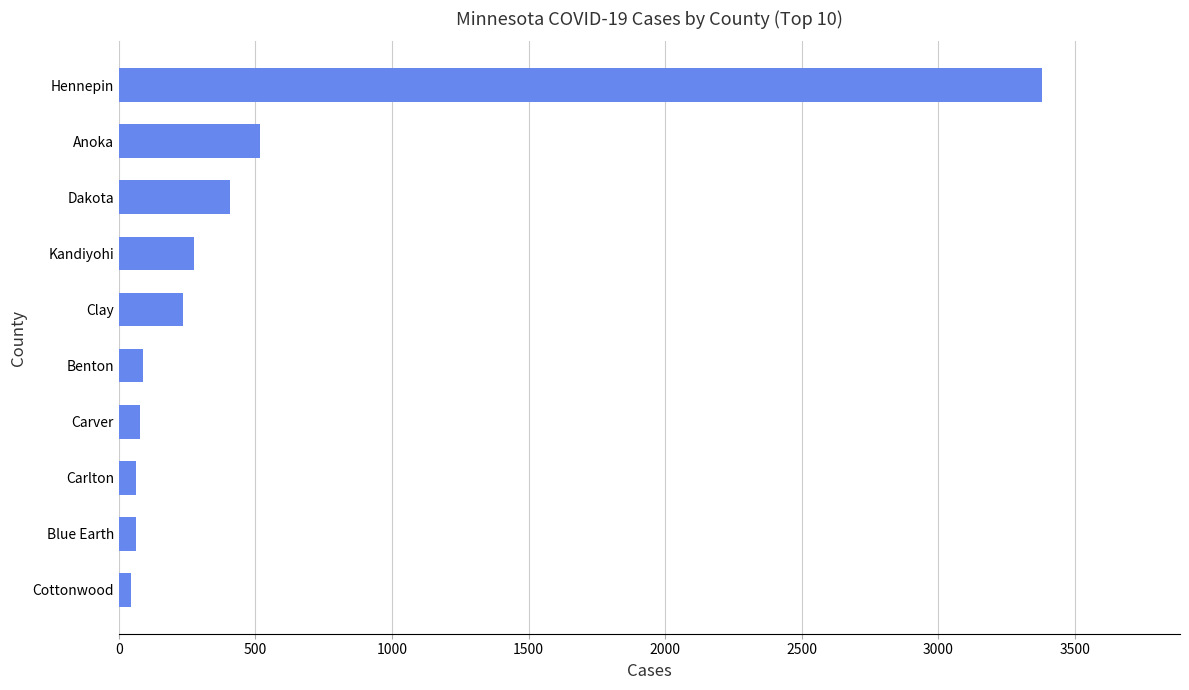

At which label is the value closest to 1712?

Anoka